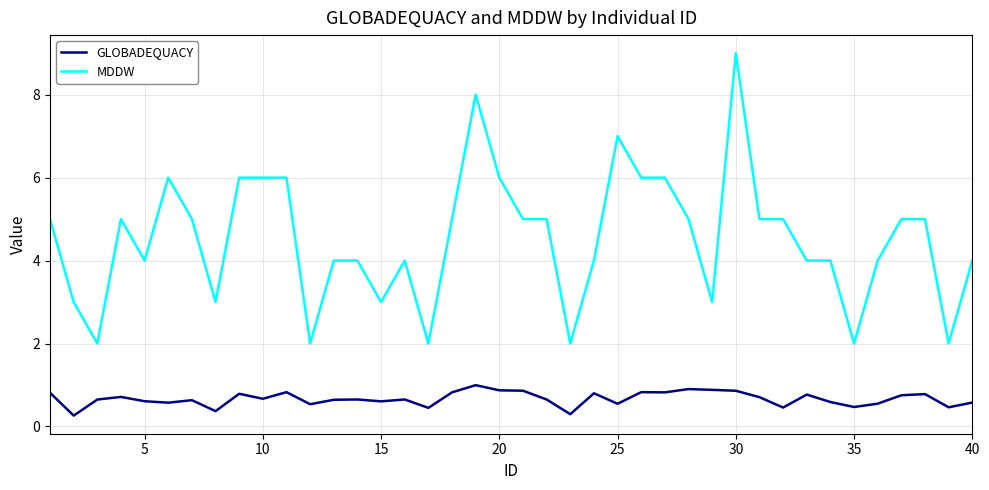

Which series has the largest total across all categories?

MDDW